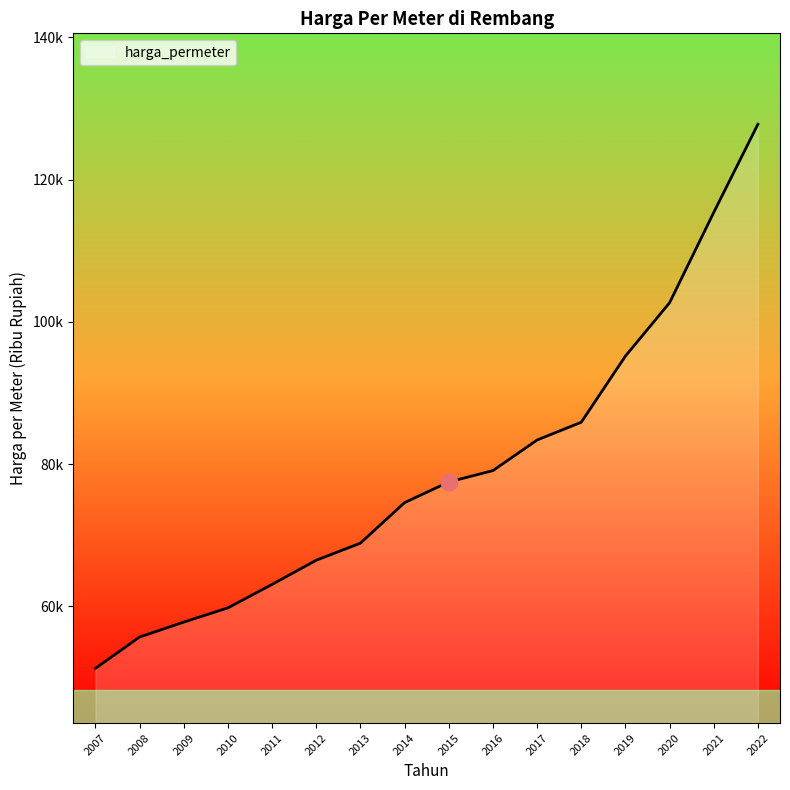

Is it true that the value at 2015 is 138.0?

False